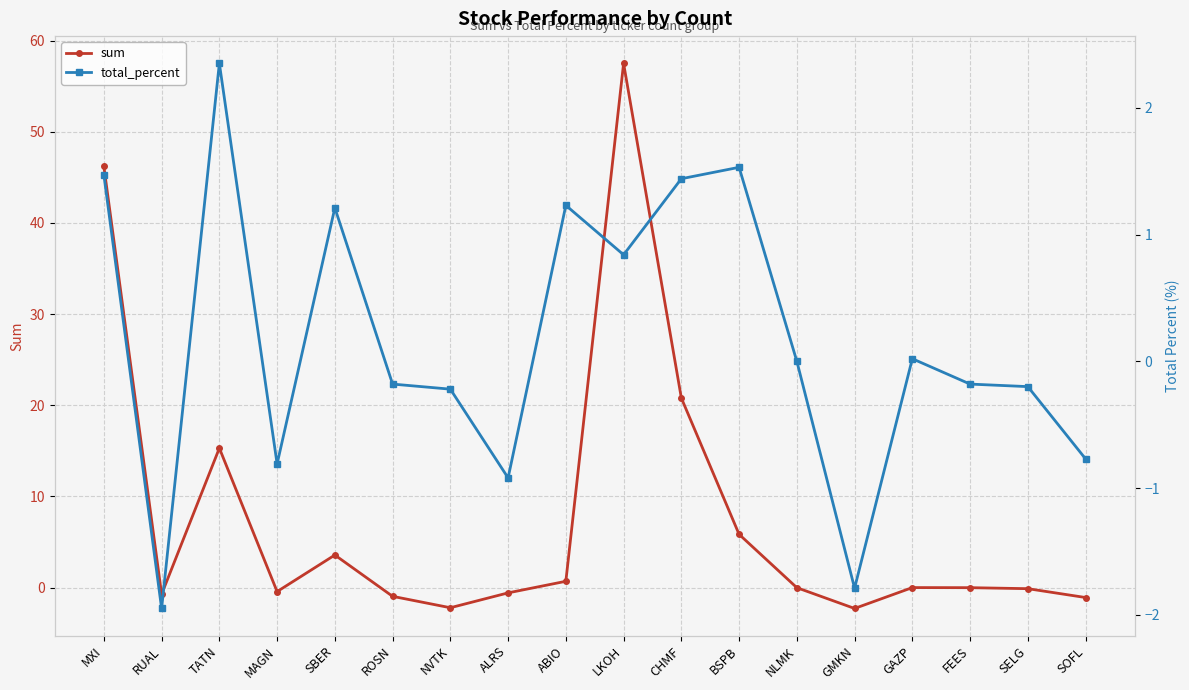

At ABIO, list the series in order from largest to smallest.

total_percent, sum